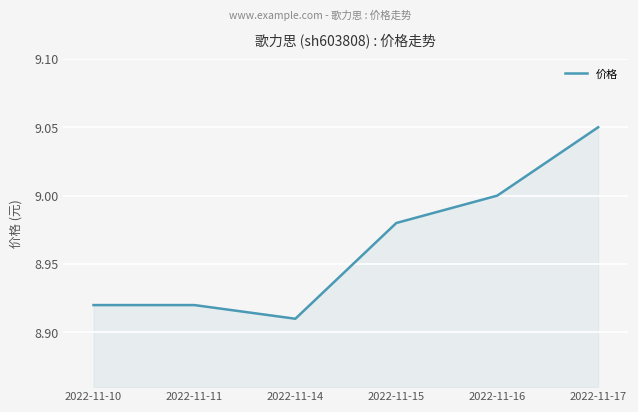

Is it true that the value at 2022-11-17 is 3.0?

False